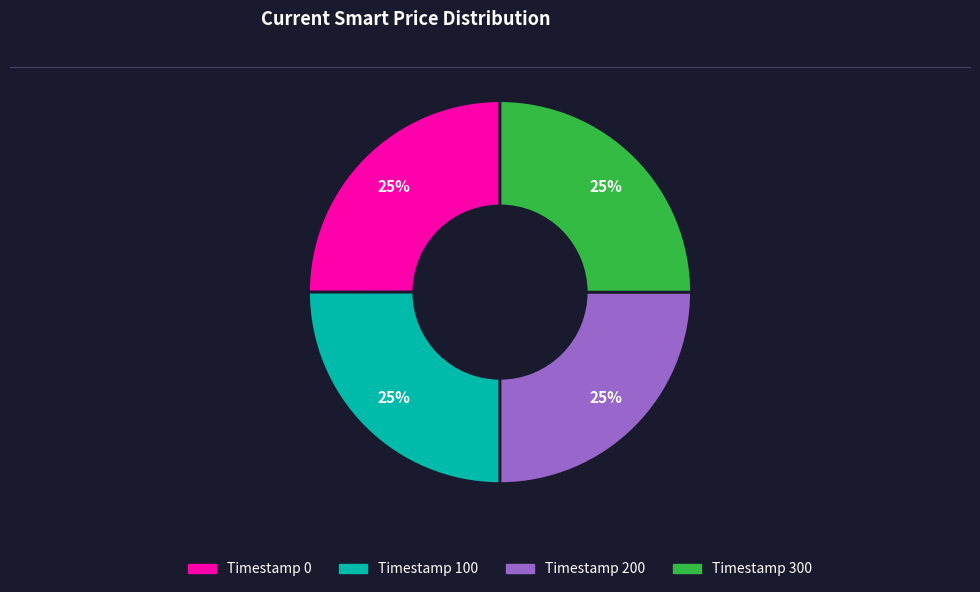

Is Timestamp 300 the majority of the pie?

No